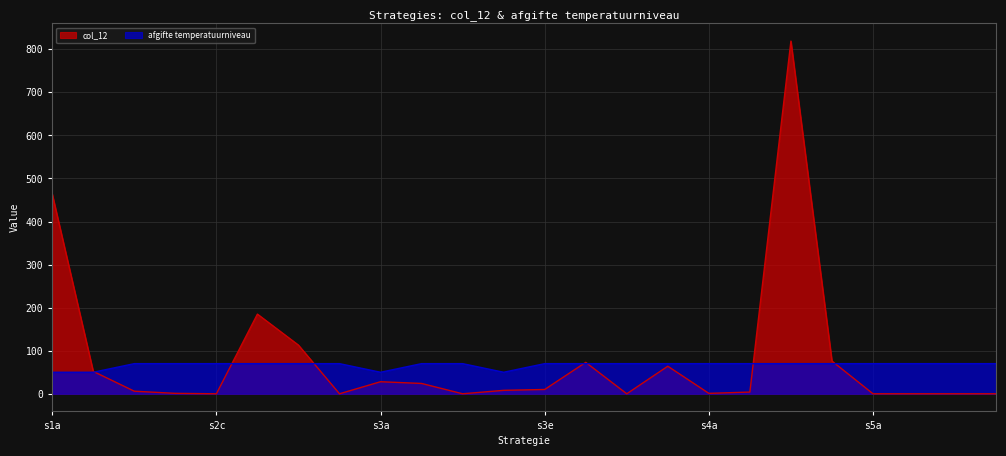

Where is the first local minimum for afgifte temperatuurniveau?

s3a